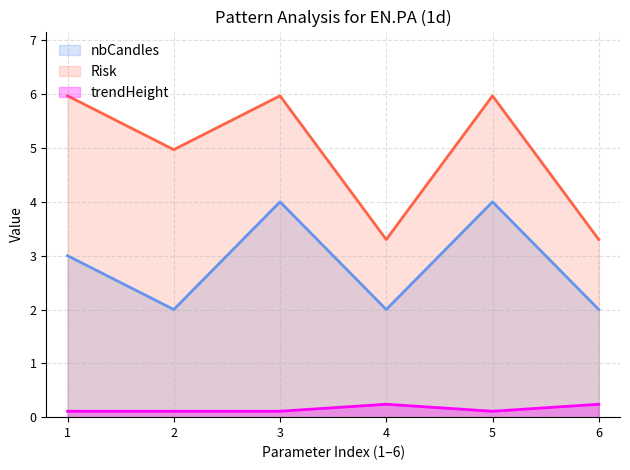

What is the average value of the trendHeight series?

0.2